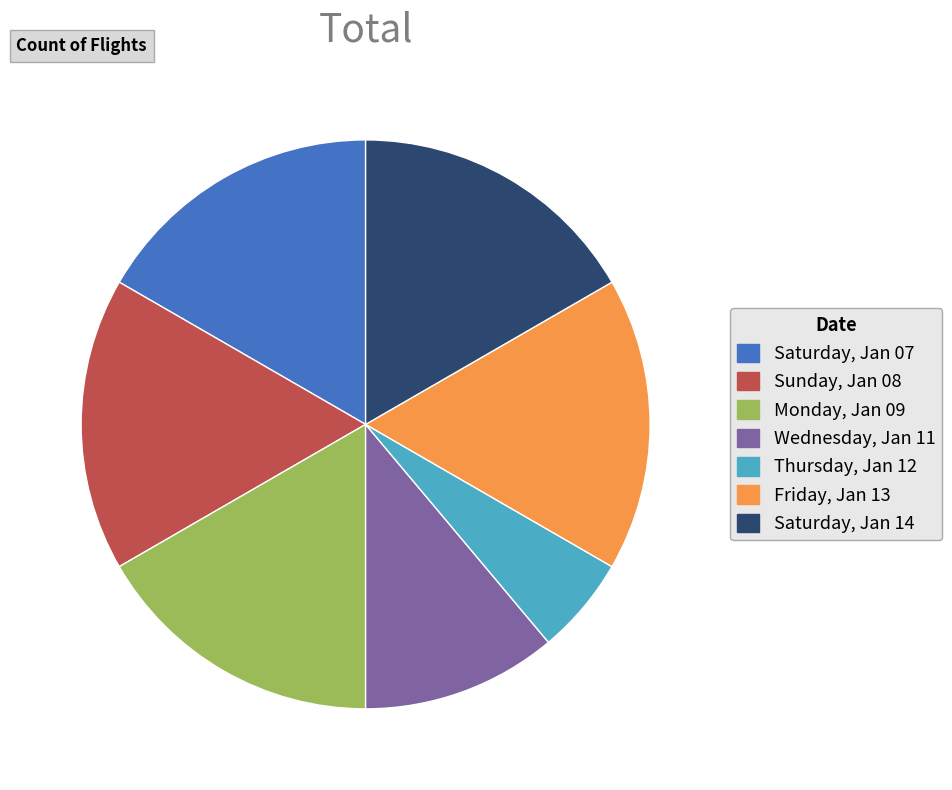

What is the ratio of the value at Wednesday, Jan 11 to the value at Monday, Jan 09?

0.7